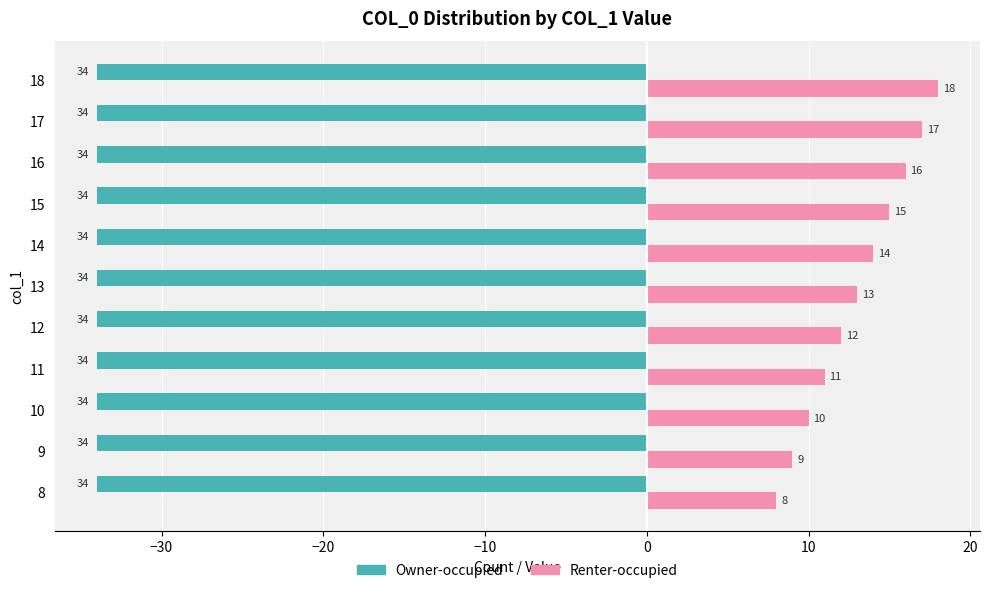

What is the spread (max minus min) of values at 9?

43